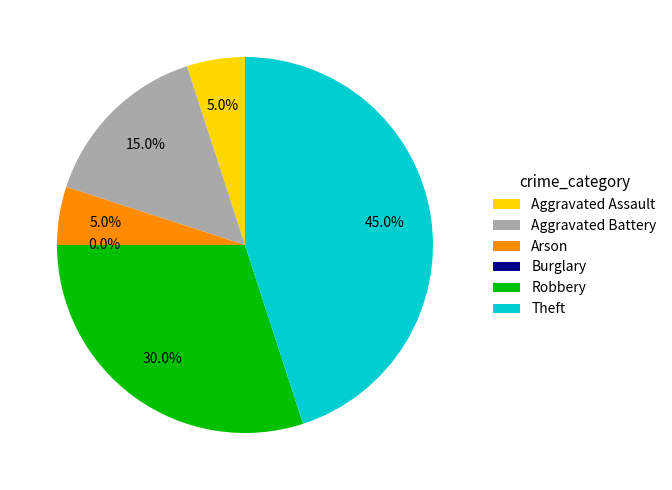

To the nearest percent, what is the difference between the largest and smallest slice percentages?

45%